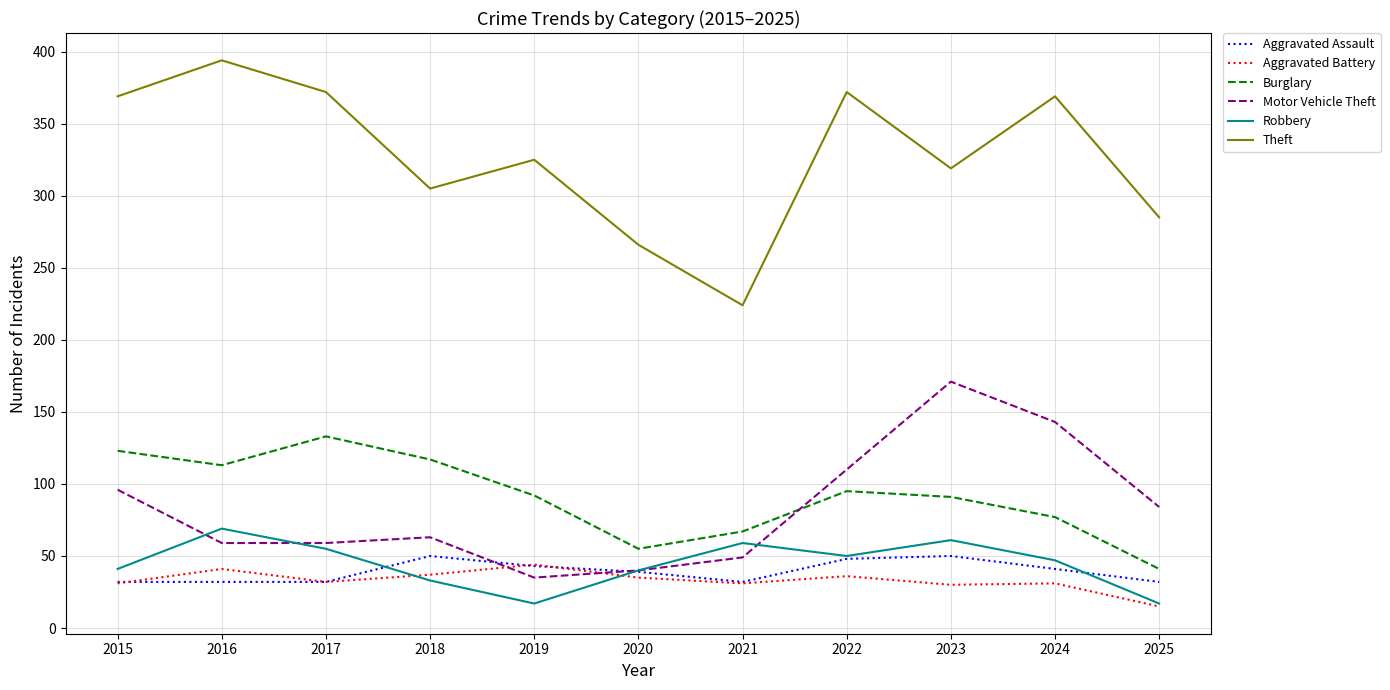

What is the sum of all Burglary values?

1004